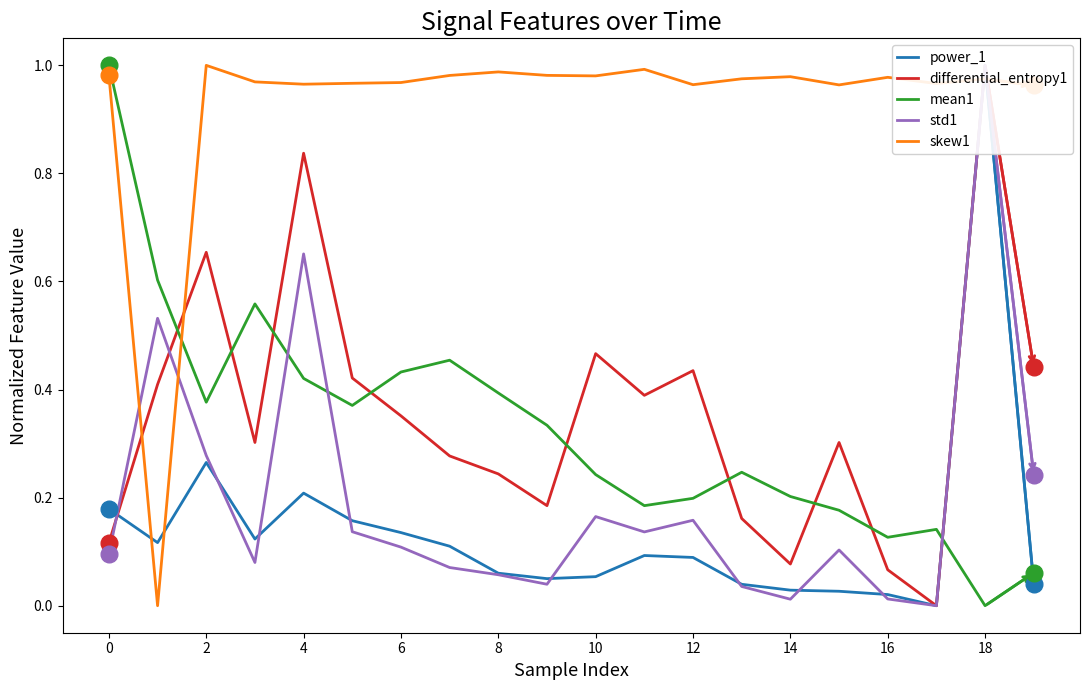

What is the label of the 11th point from the left?

10